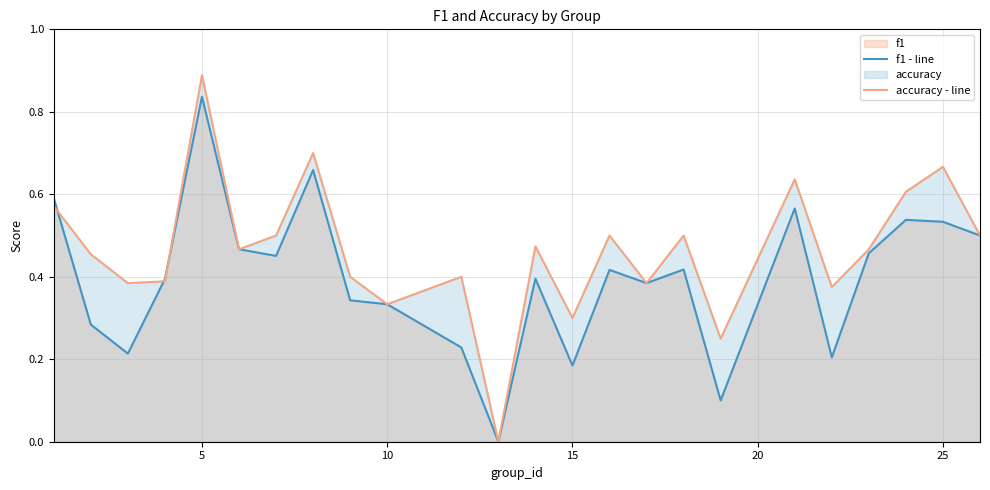

Which series has the largest total across all categories?

accuracy - line